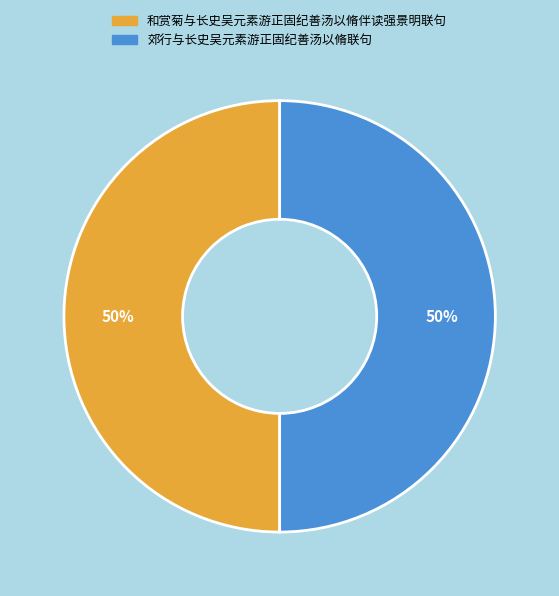

How many segments does this pie chart have?

2